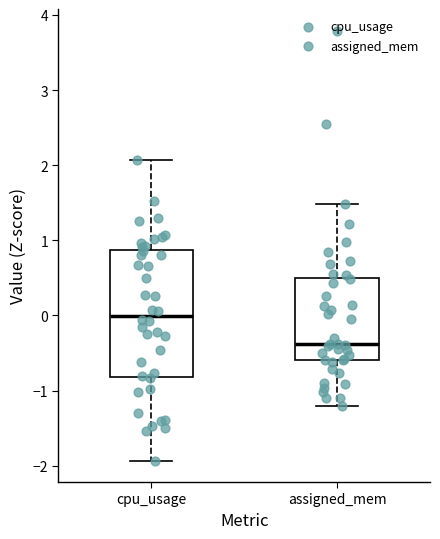

Which box is the tallest, from its lower edge to its upper edge?

cpu_usage